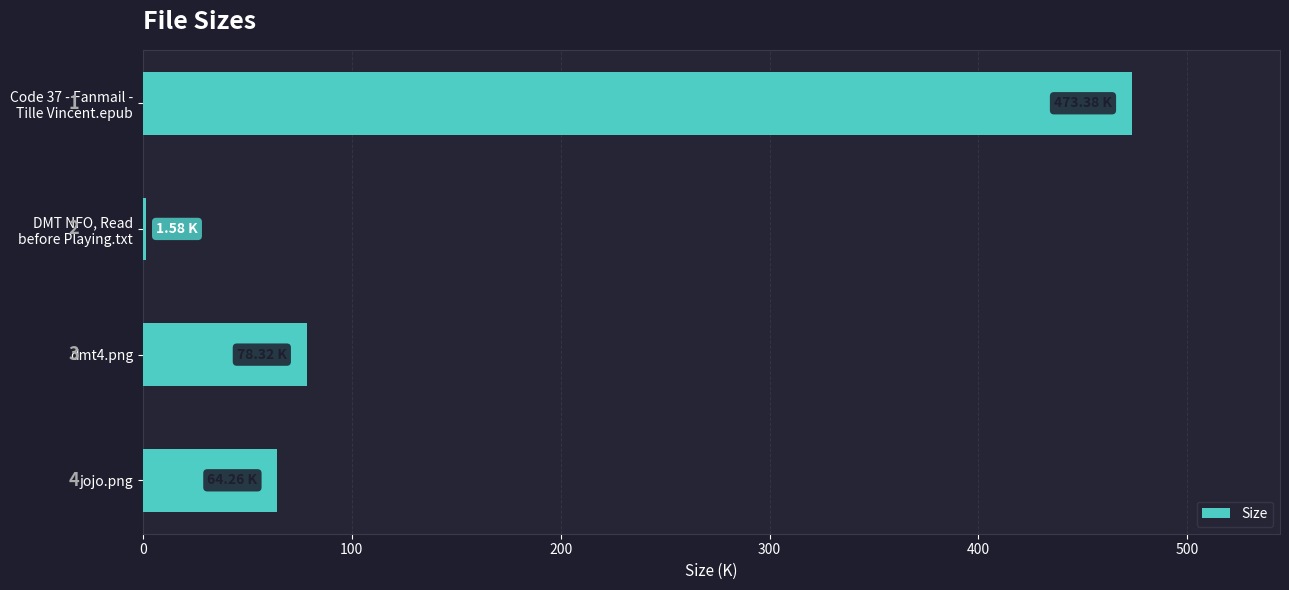

Are the bars horizontal?

Yes